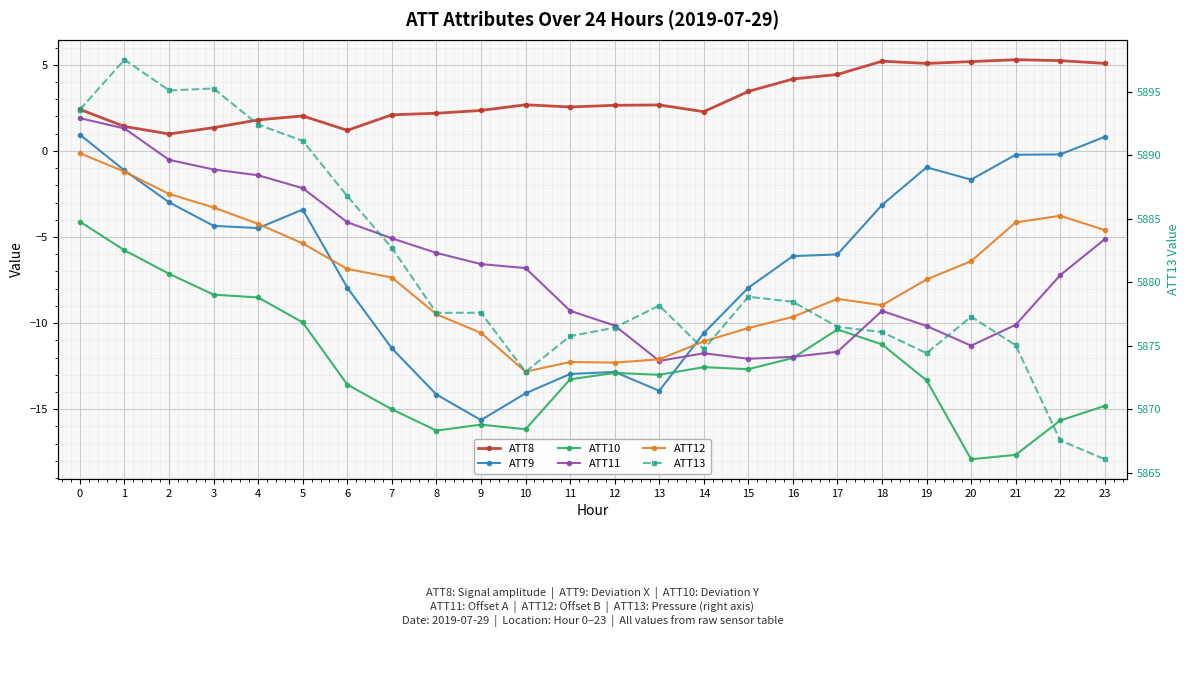

What is the highest value of the ATT8 series?

5.3